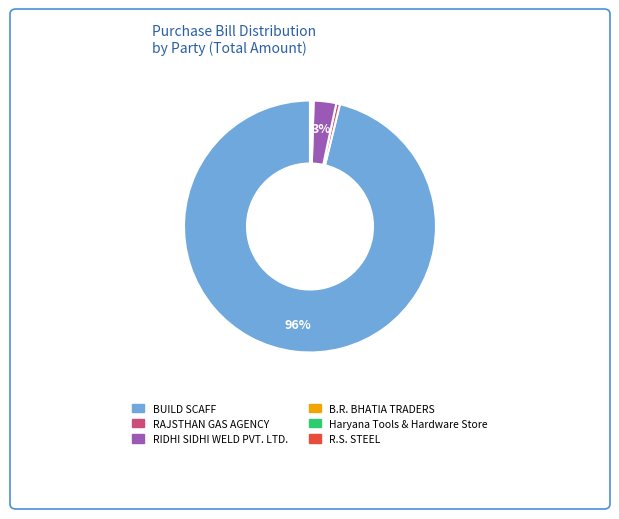

Which category accounts for the majority?

BUILD SCAFF